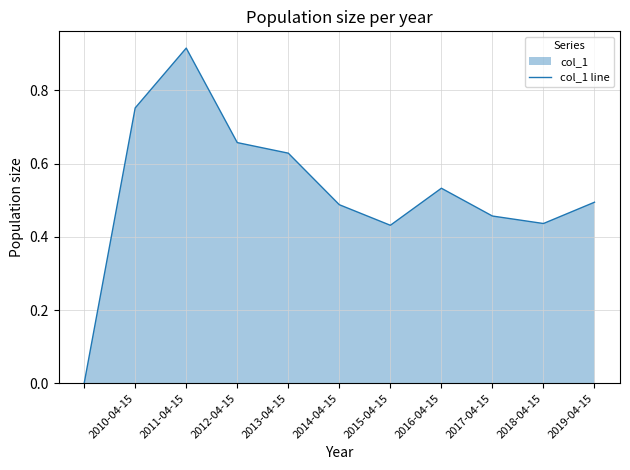

How many data points does each series have?

11